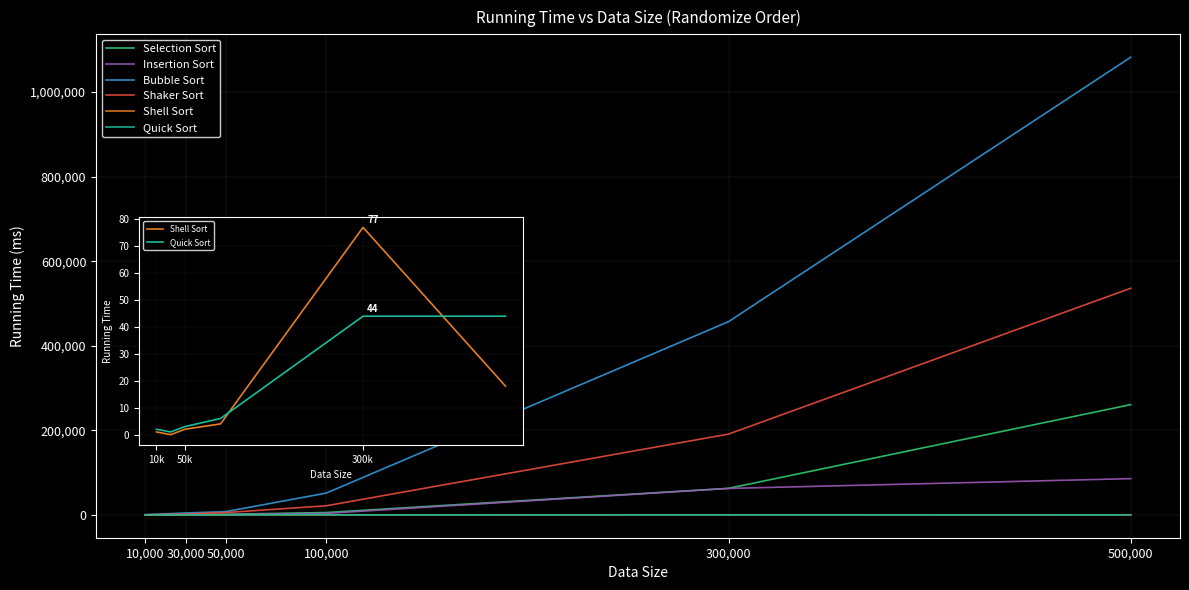

At how many categories does at least one series exceed 819981?

1